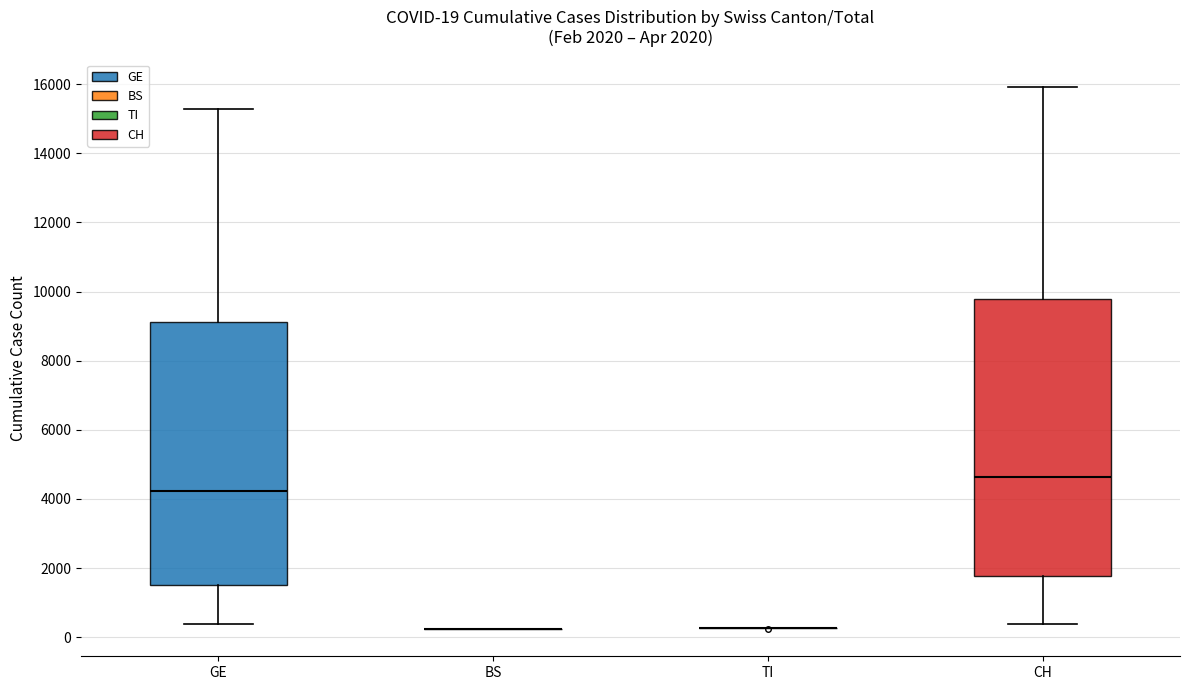

Comparing the boxes themselves (not the whiskers), which one is the tallest?

CH